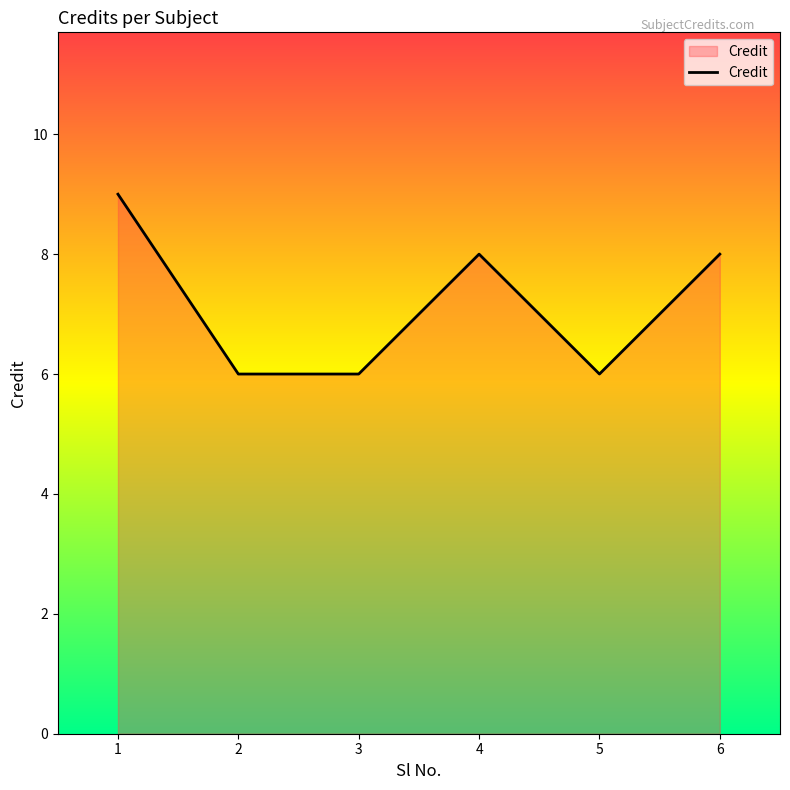

At which category does the data reach its first local peak?

4